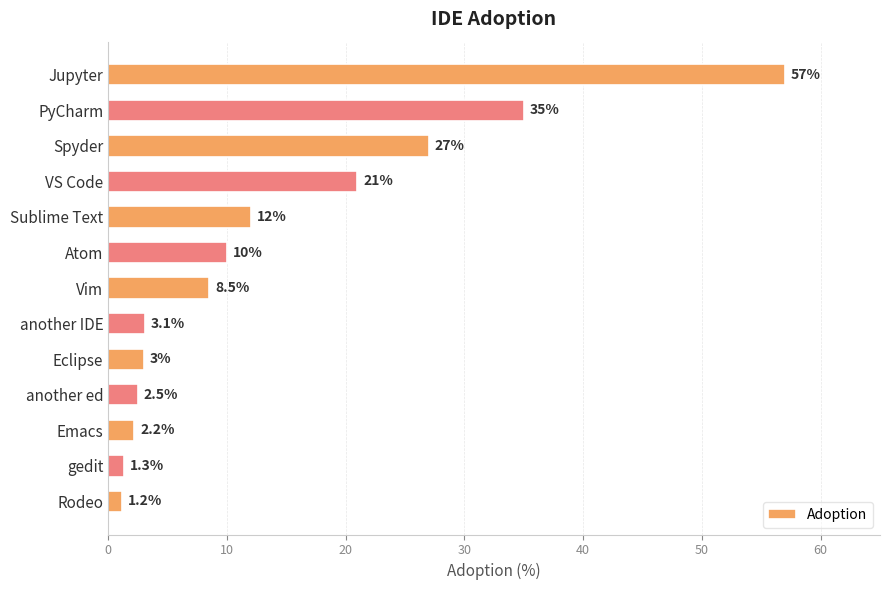

Reading top to bottom, transcribe all the data shown in this chart.

57.0	35.0	27.0	21.0	12.0	10.0	8.5	3.1	3.0	2.5	2.2	1.3	1.2